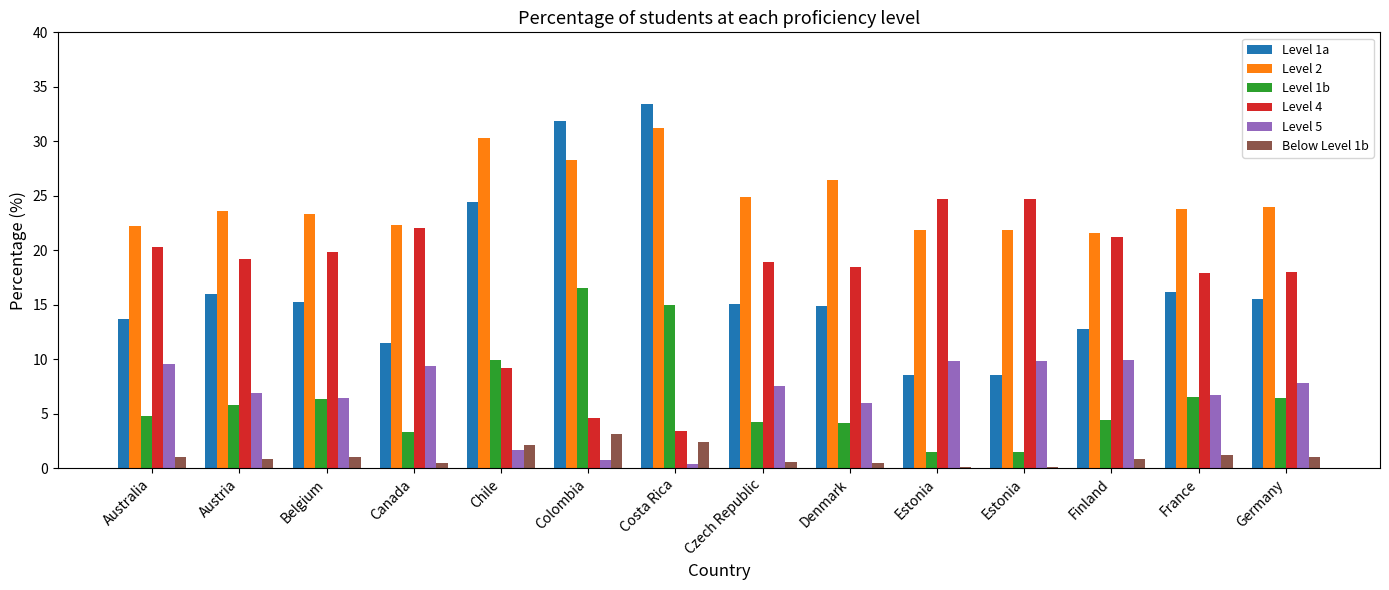

The Level 1b series shows 5.8 at Austria. True or false?

True